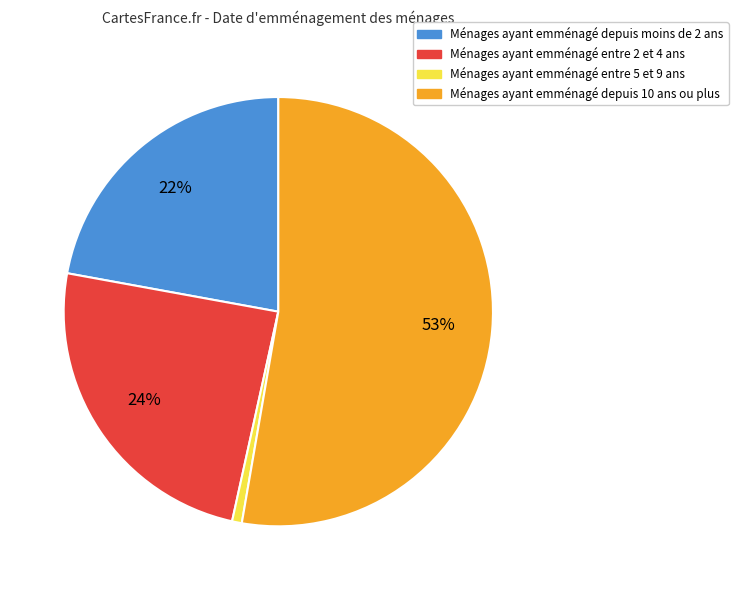

Is there a majority slice in this chart?

Yes